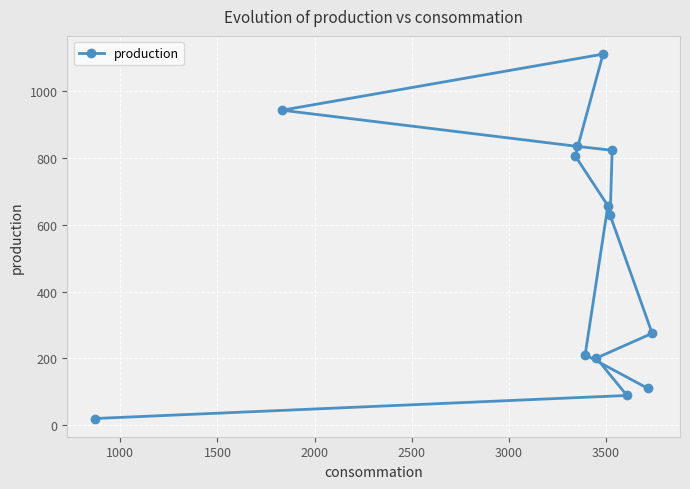

What is the value of the 7th point from the left?

1111